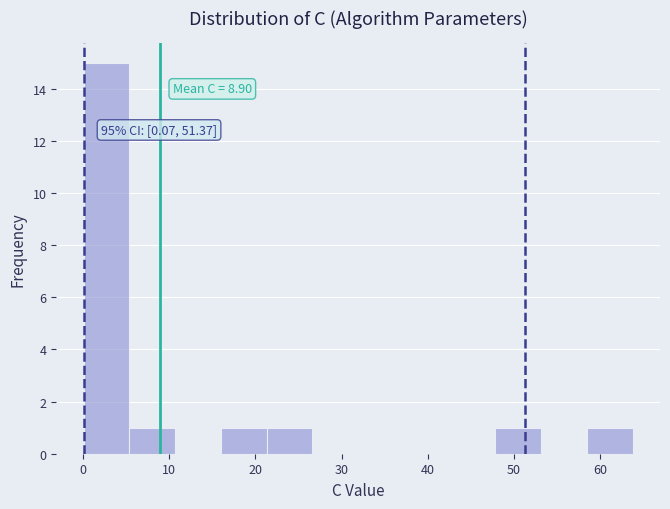

Over which range of the x-axis is the bar tallest?

0 to 5